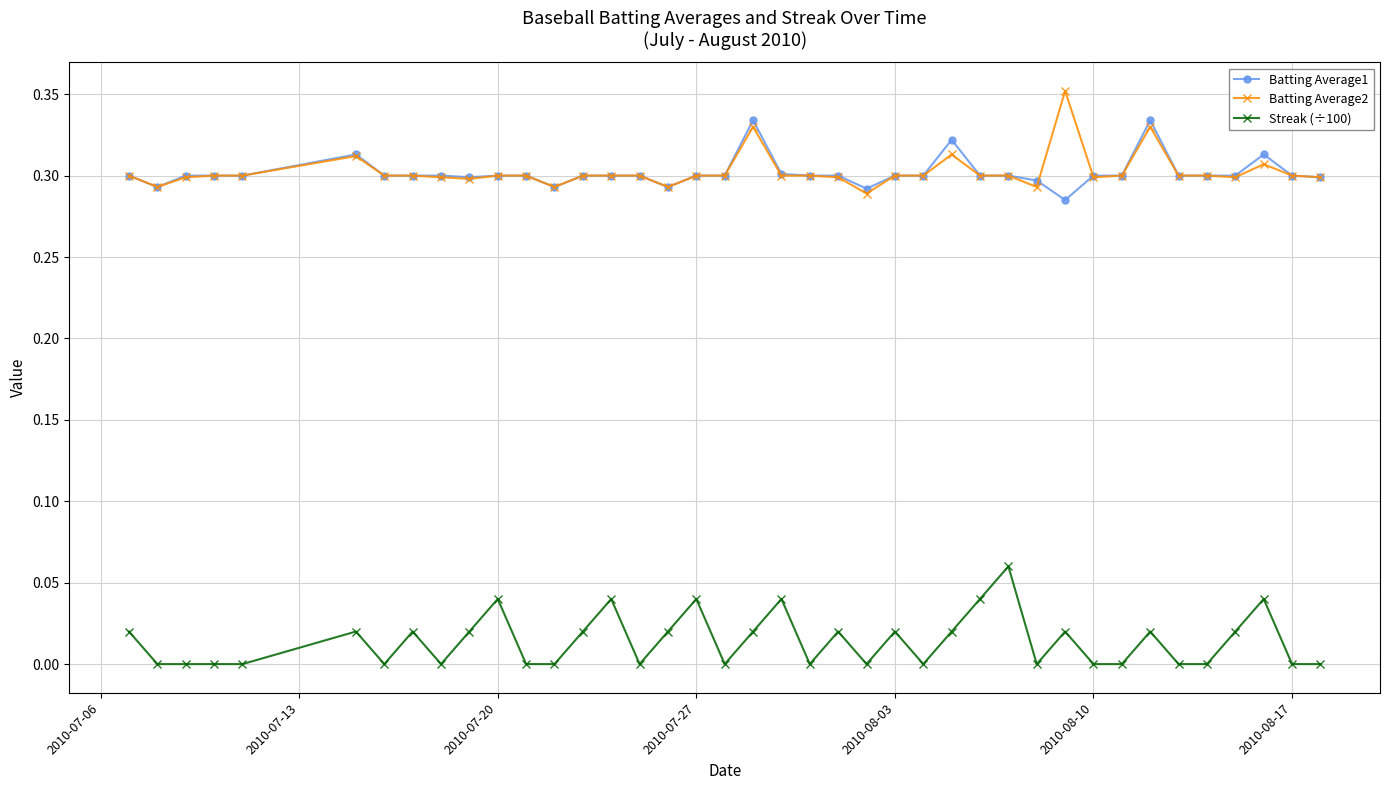

True or false: Streak (÷100) and Batting Average1 cross at least once.

False